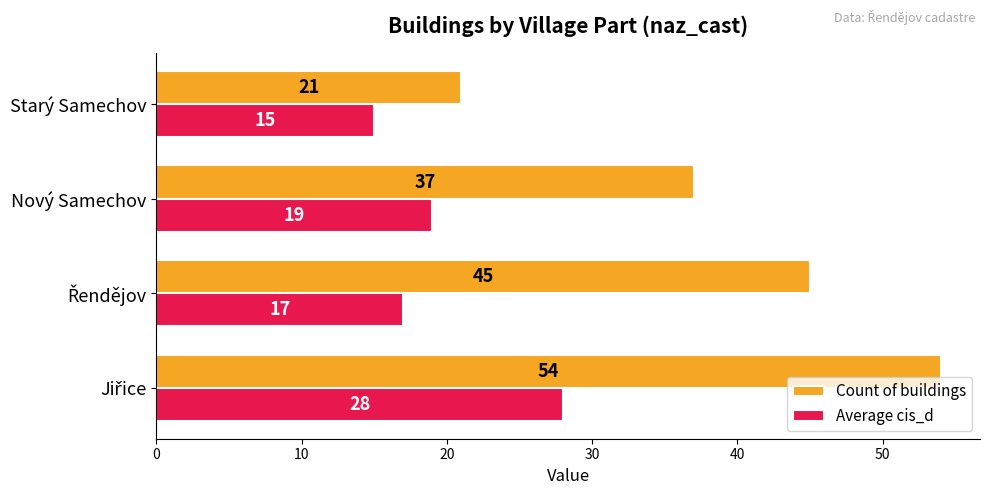

What is the sum of all Average cis_d values?

79